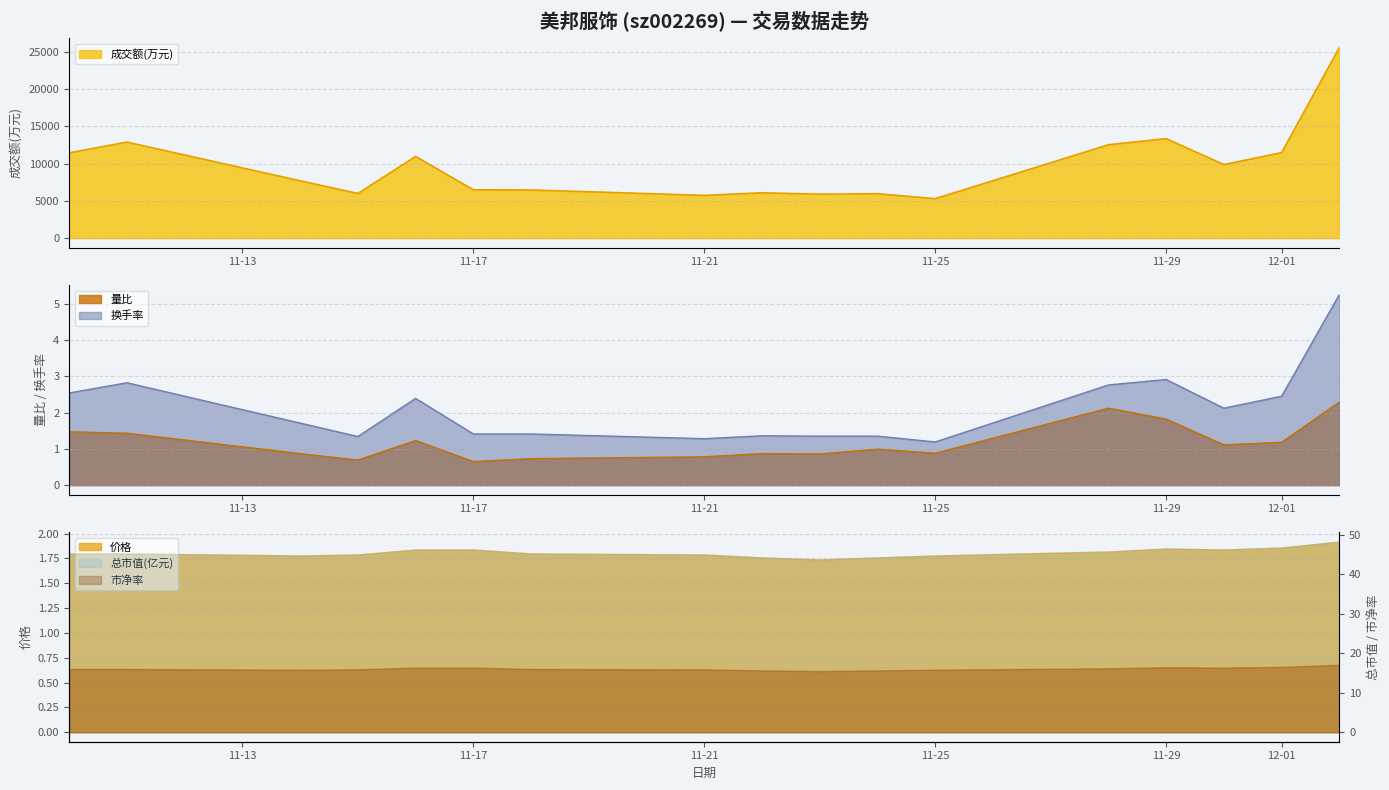

At how many categories does at least one series exceed 954?

17